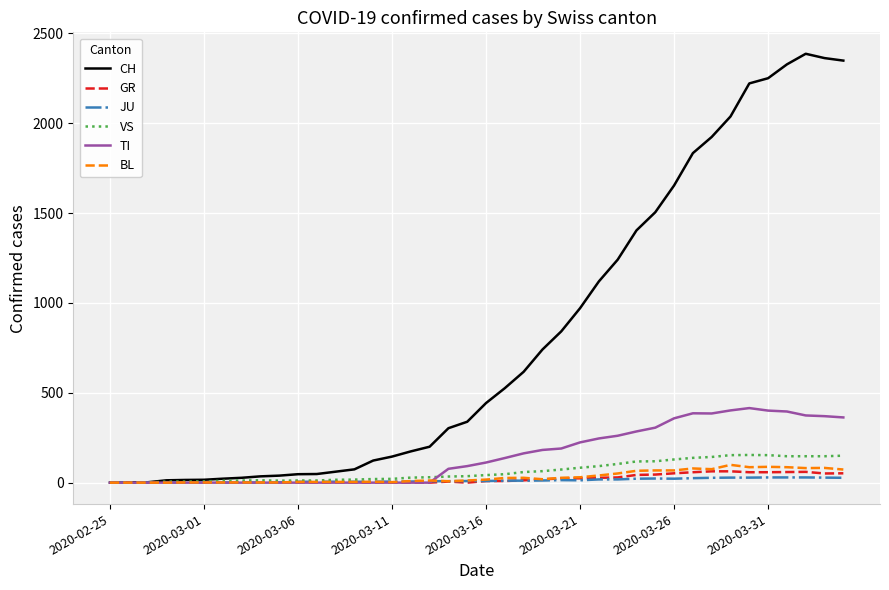

Which series has the largest total across all categories?

CH